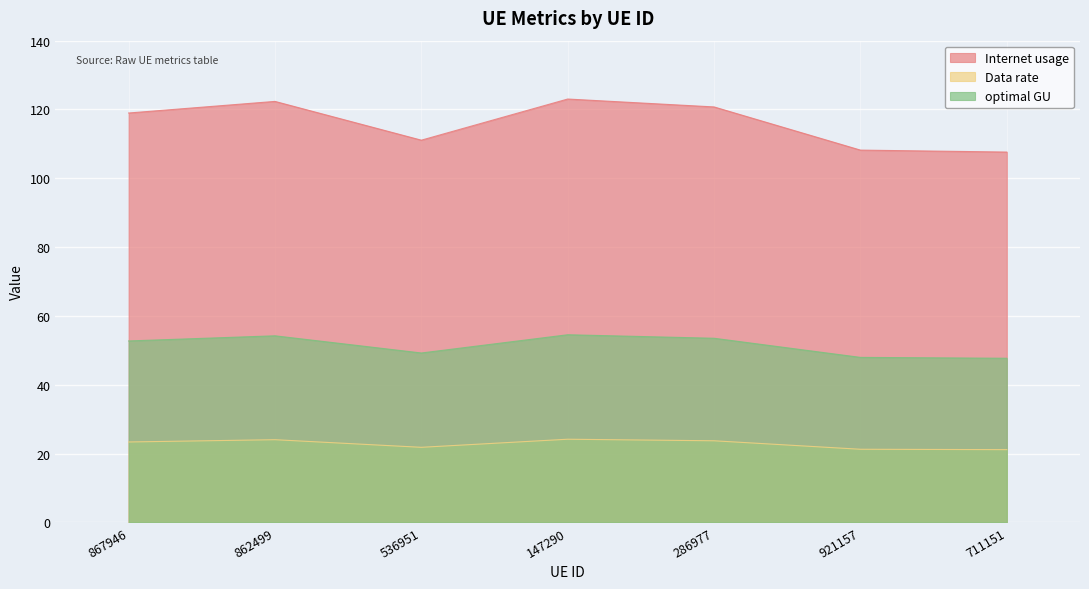

Which has a higher value, 536951 or 862499?

862499